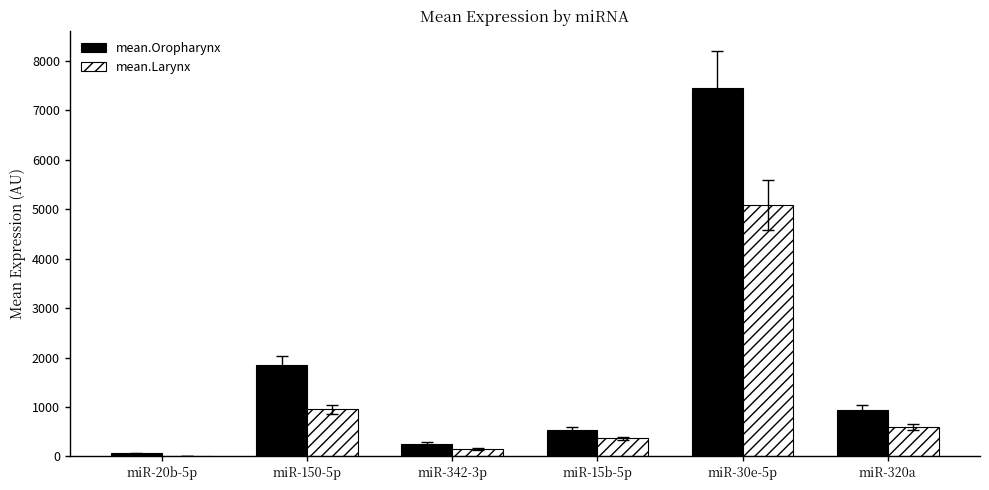

Which label corresponds to the largest value in the chart?

miR-30e-5p